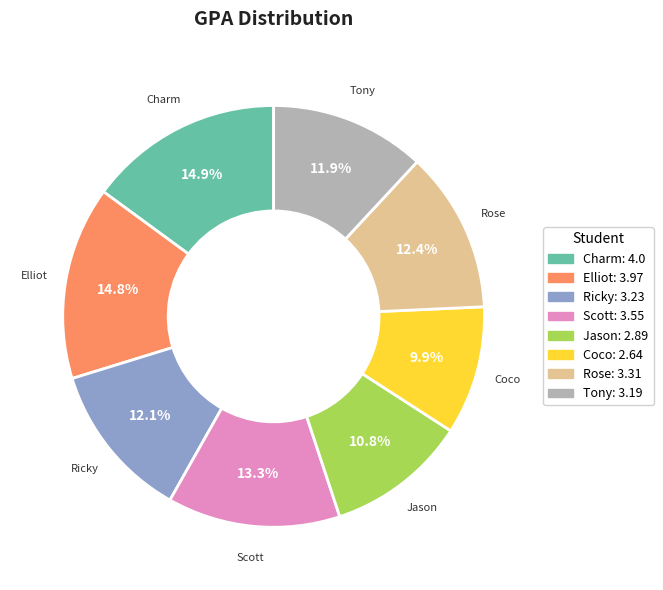

To the nearest percent, what percentage of the pie is Jason?

11%